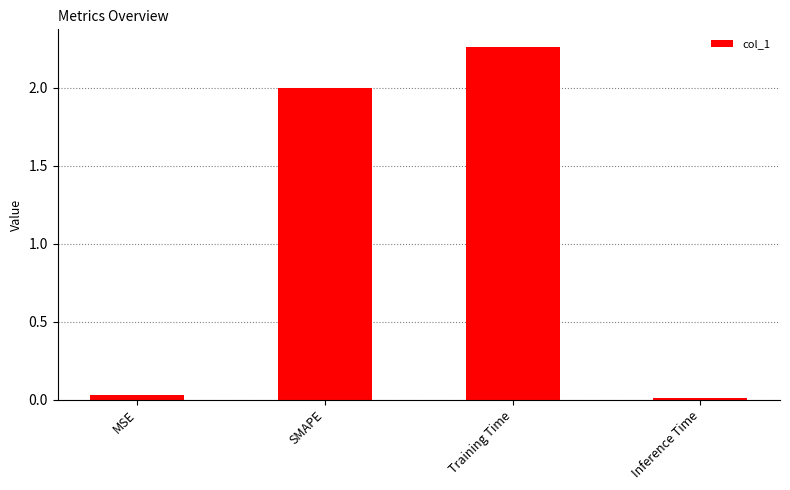

True or false: the data shows 0.0 at Inference Time.

True